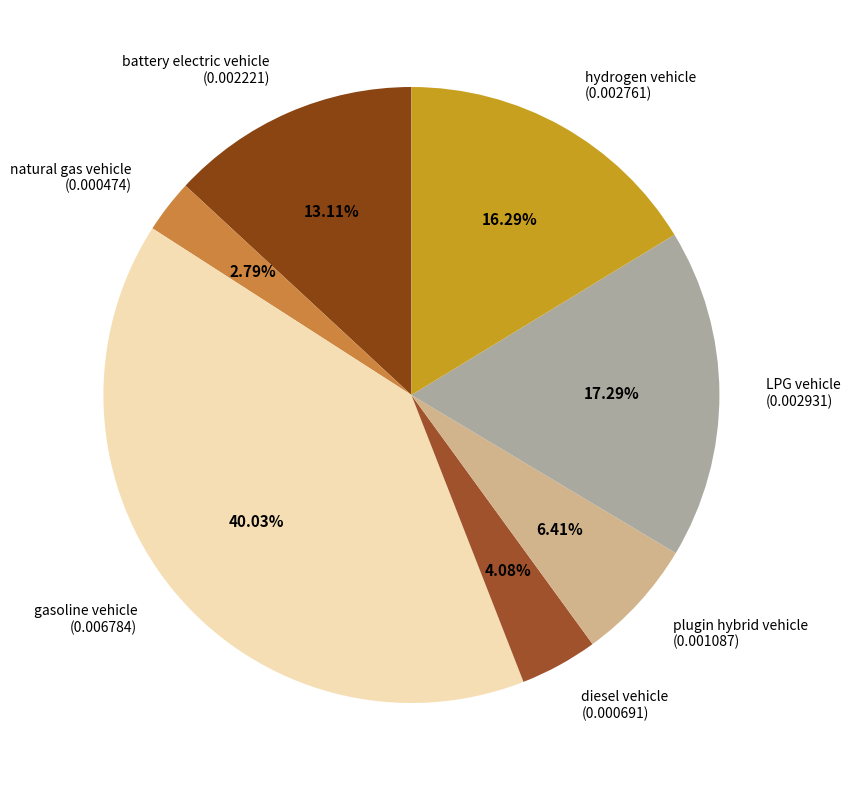

What is the largest slice in the pie chart?

gasoline vehicle